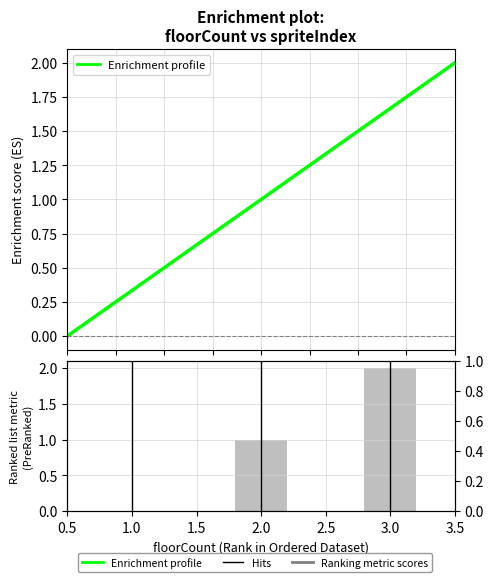

Reading left to right, what are all the values shown in this chart?

1=0	2=1	3=2